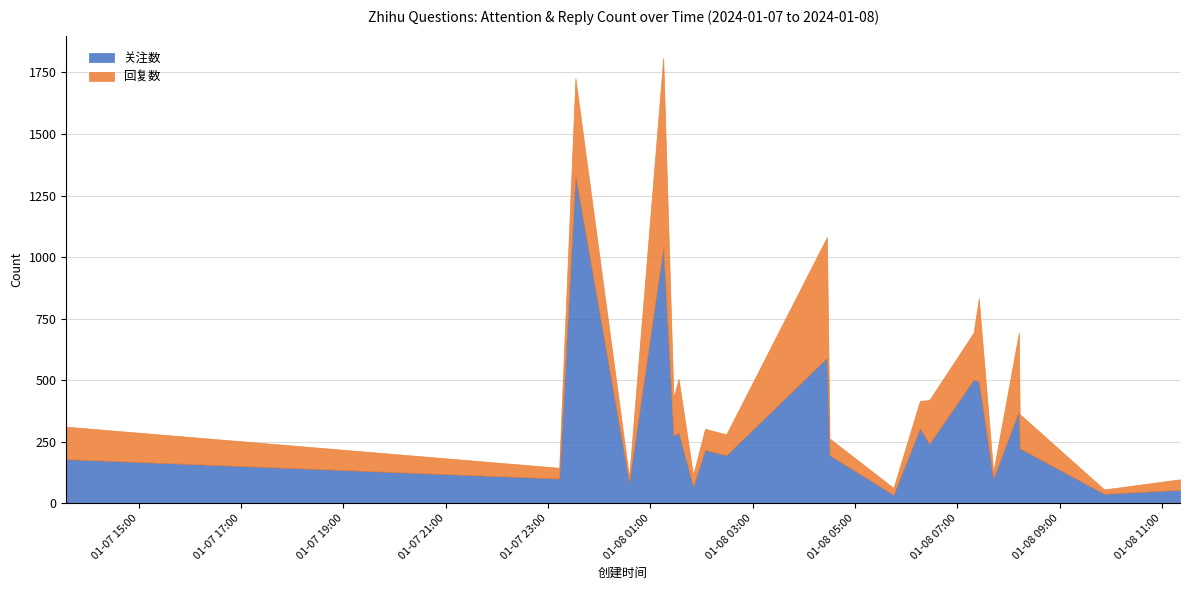

List the series in order of their peak value, highest first.

关注数, 回复数